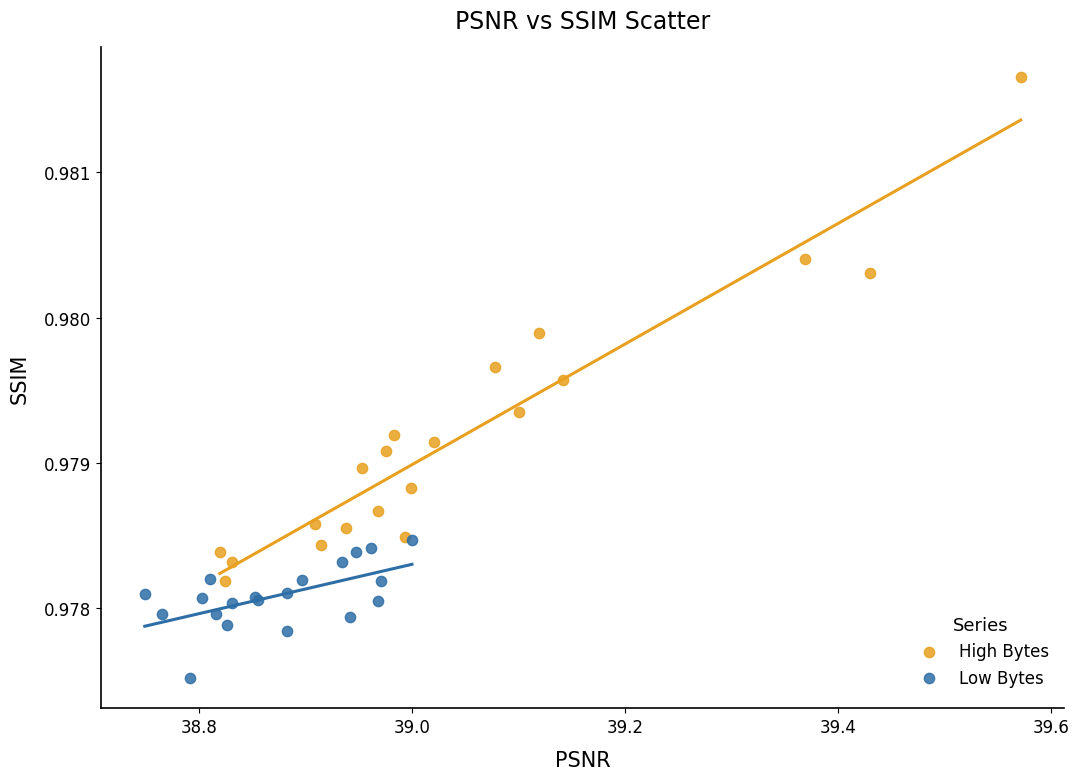

Which series has the widest spread of Y values?

High Bytes